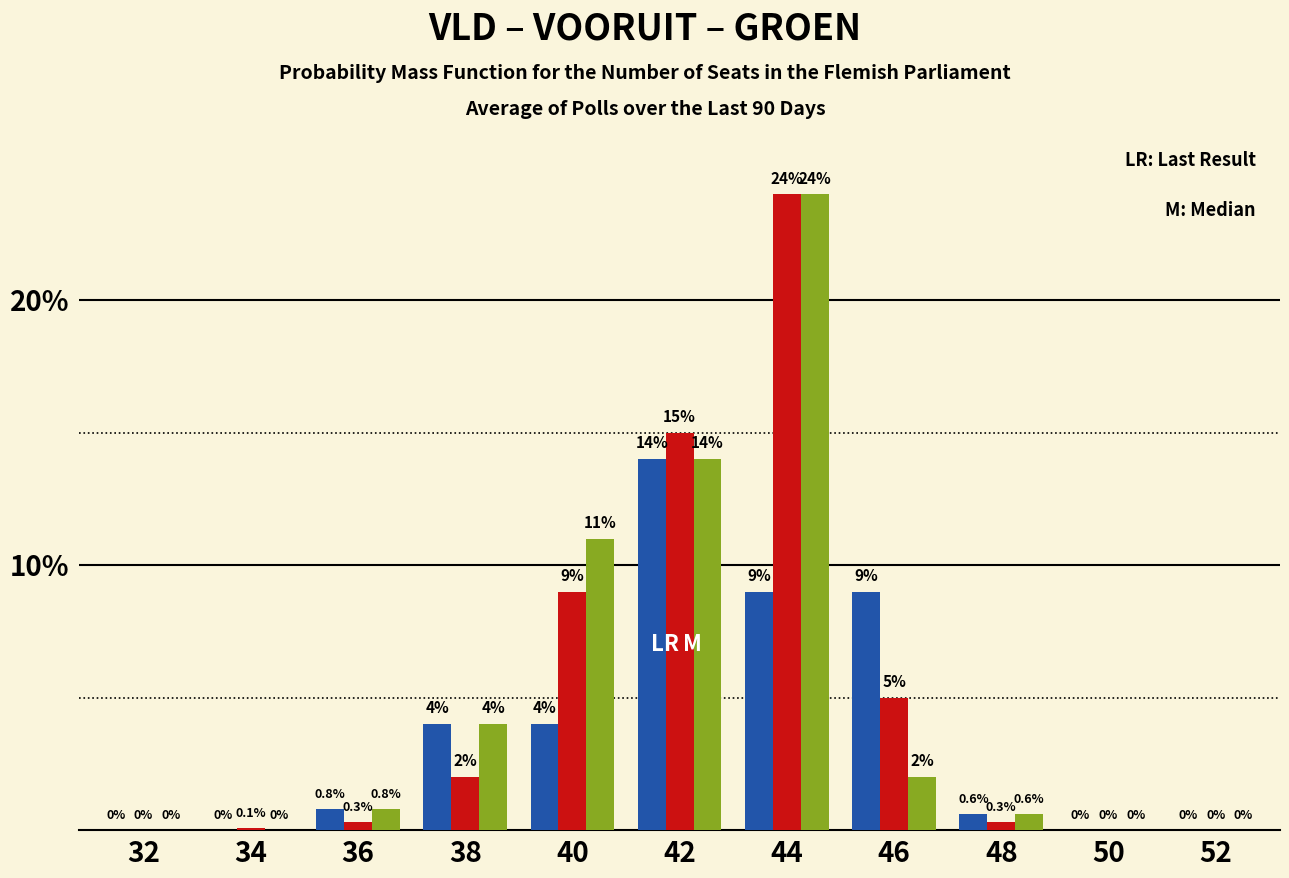

At which category is the sum across all series the highest?

44